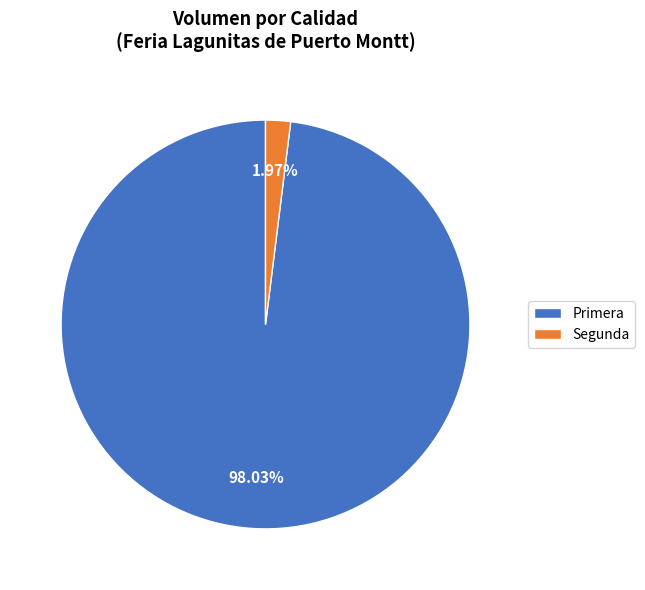

Which slice is the largest?

Primera